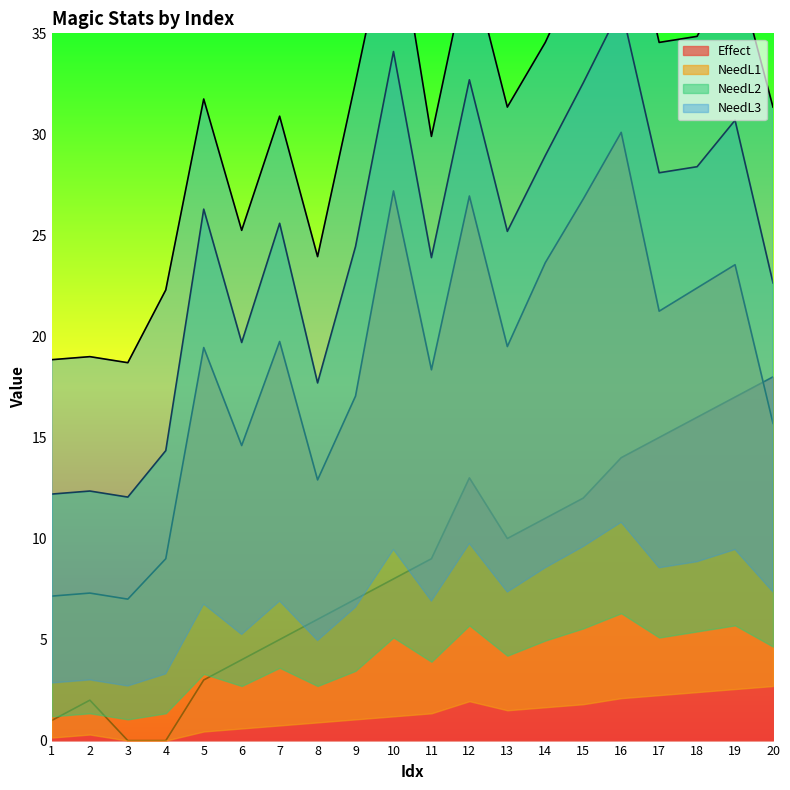

In NeedL3, how many points are lower than both neighbors (excluding endpoints)?

6